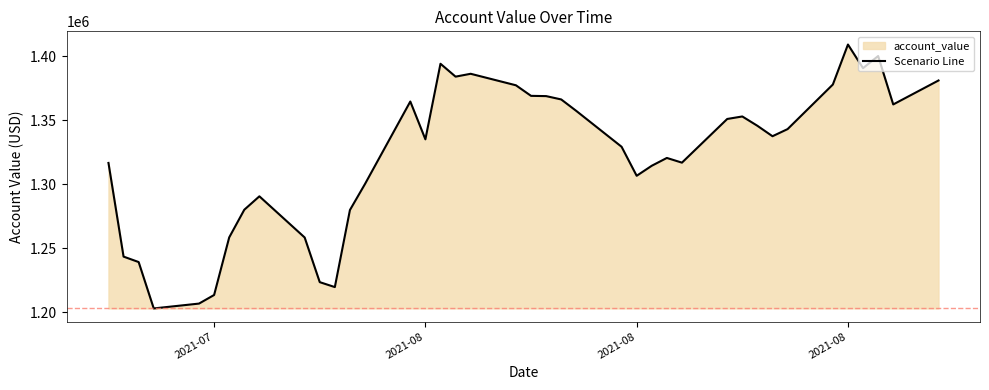

Reading right to left, extract all data points from this chart.

1381115.5	1362373.3	1400243.5	1390762.1	1409235.2	1377956.8	1343081.5	1337515.8	1345676.0	1352970.5	1351011.3	1316845.9	1320528.4	1314418.8	1306571.9	1329272.3	1357301.5	1366281.7	1368896.9	1369088.9	1377352.8	1386354.1	1384113.7	1394189.5	1335088.7	1364665.4	1300196.5	1279792.1	1219527.9	1223380.2	1258324.6	1290513.3	1280020.2	1258359.8	1213339.6	1206620.1	1202828.6	1239103.1	1243359.1	1316628.1